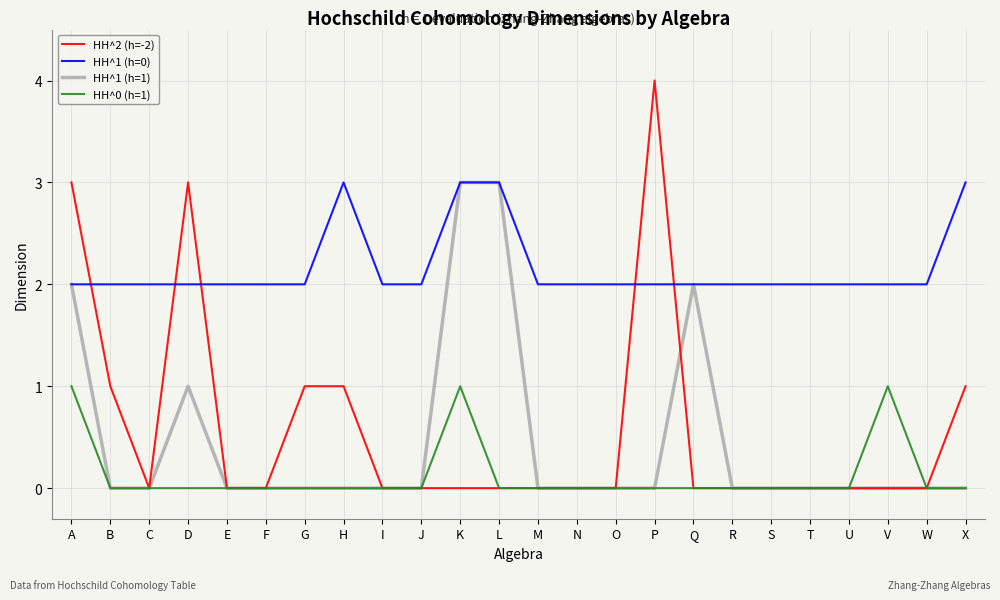

How many times do HH^2 (h=-2) and HH^1 (h=0) cross each other?

5